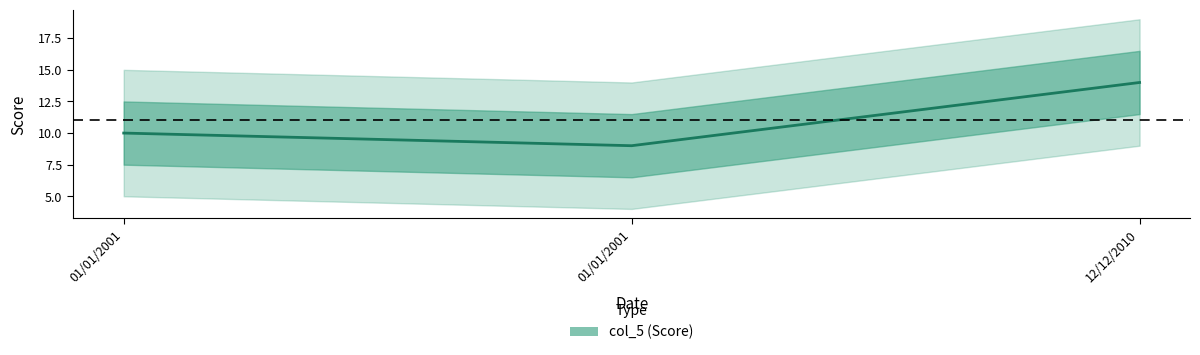

Reading left to right, extract all data points from this chart.

10	9	14